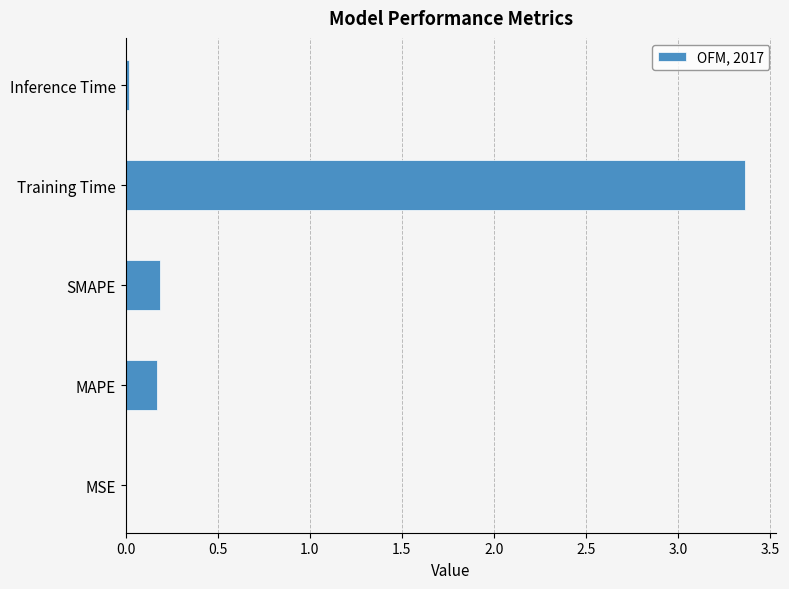

The chart shows a value of 0.2 at MAPE. True or false?

True